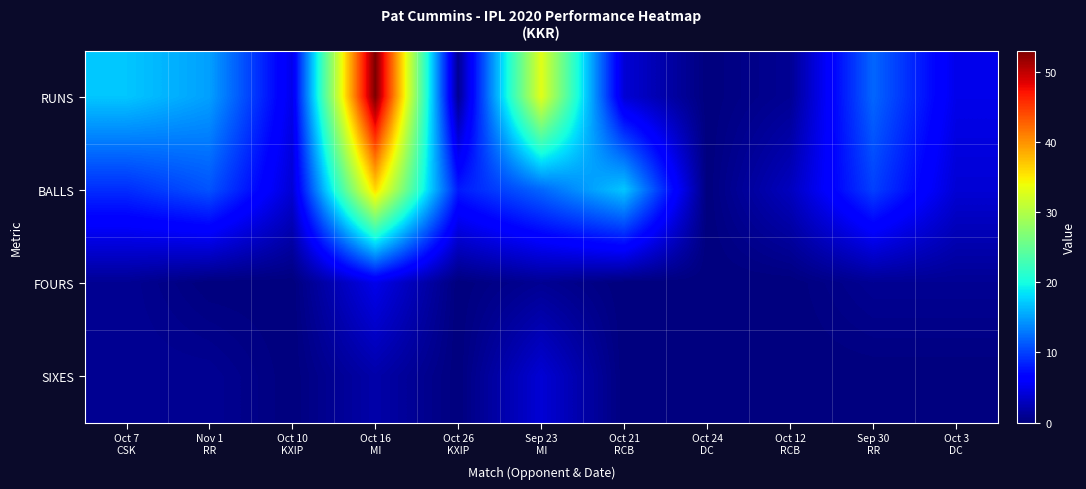

Reading right to left, what are all the values shown in this chart?

RUNS: Oct 3
DC=5	Sep 30
RR=12	Oct 12
RCB=1	Oct 24
DC=0	Oct 21
RCB=4	Sep 23
MI=33	Oct 26
KXIP=1	Oct 16
MI=53	Oct 10
KXIP=5	Nov 1
RR=15	Oct 7
CSK=17
BALLS: Oct 3
DC=4	Sep 30
RR=10	Oct 12
RCB=3	Oct 24
DC=0	Oct 21
RCB=17	Sep 23
MI=12	Oct 26
KXIP=8	Oct 16
MI=36	Oct 10
KXIP=4	Nov 1
RR=11	Oct 7
CSK=9
FOURS: Oct 3
DC=1	Sep 30
RR=1	Oct 12
RCB=0	Oct 24
DC=0	Oct 21
RCB=0	Sep 23
MI=1	Oct 26
KXIP=0	Oct 16
MI=5	Oct 10
KXIP=0	Nov 1
RR=0	Oct 7
CSK=1
SIXES: Oct 3
DC=0	Sep 30
RR=0	Oct 12
RCB=0	Oct 24
DC=0	Oct 21
RCB=0	Sep 23
MI=4	Oct 26
KXIP=0	Oct 16
MI=2	Oct 10
KXIP=0	Nov 1
RR=1	Oct 7
CSK=1